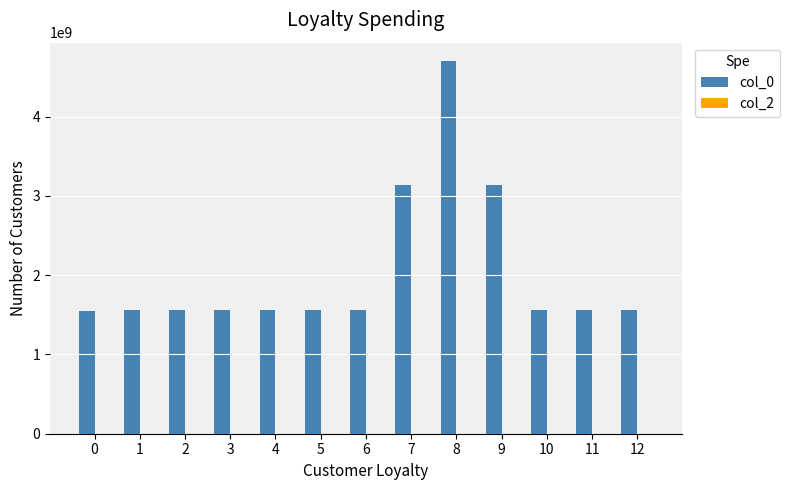

What is the value of the 2nd bar from the left?

1554837831